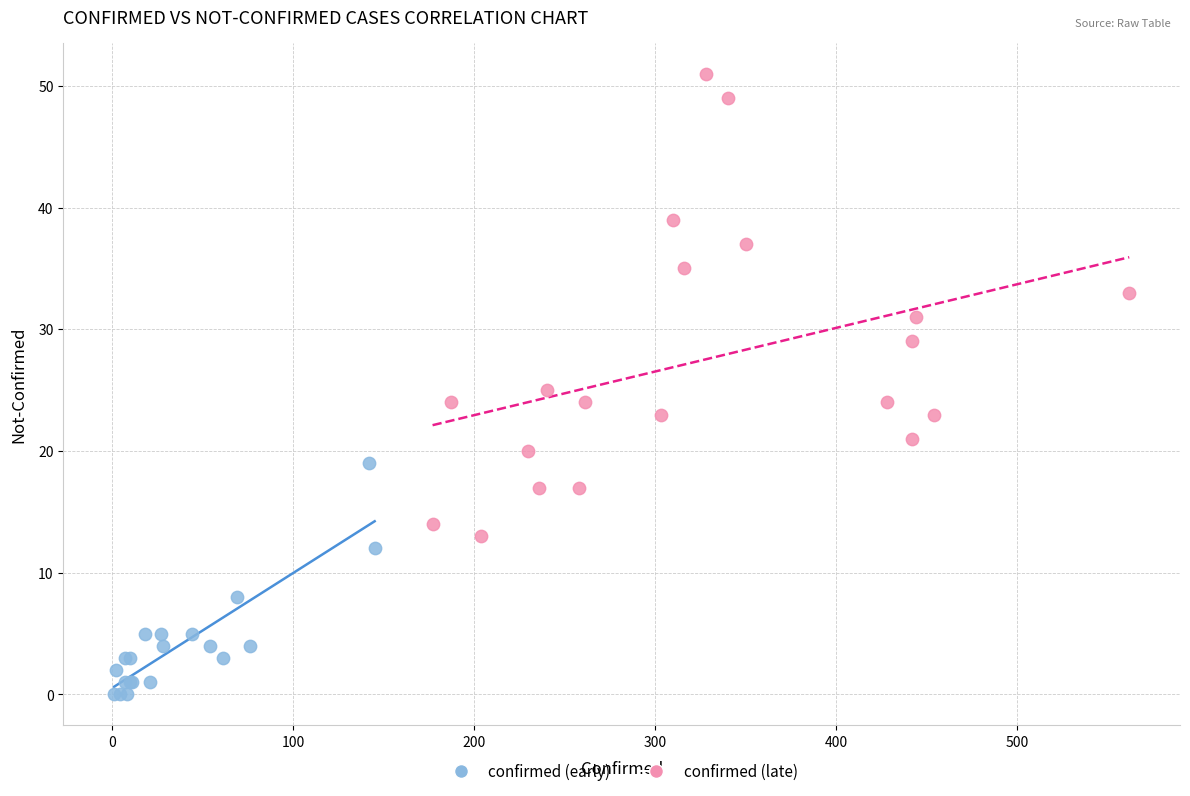

Which series has the widest spread of Y values?

confirmed (late)